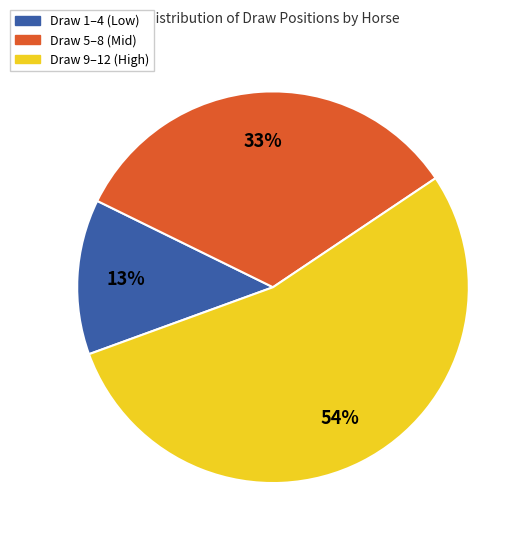

To the nearest percent, what is the difference between the largest and smallest slice percentages?

41%